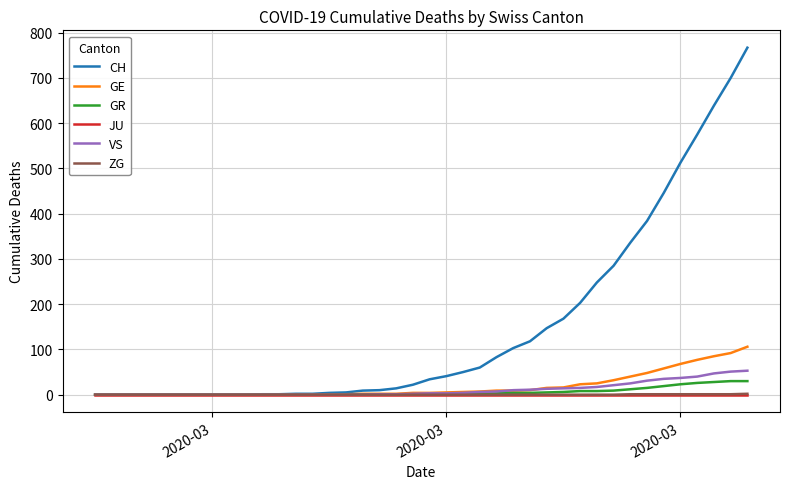

What is the maximum value shown in the chart?

767